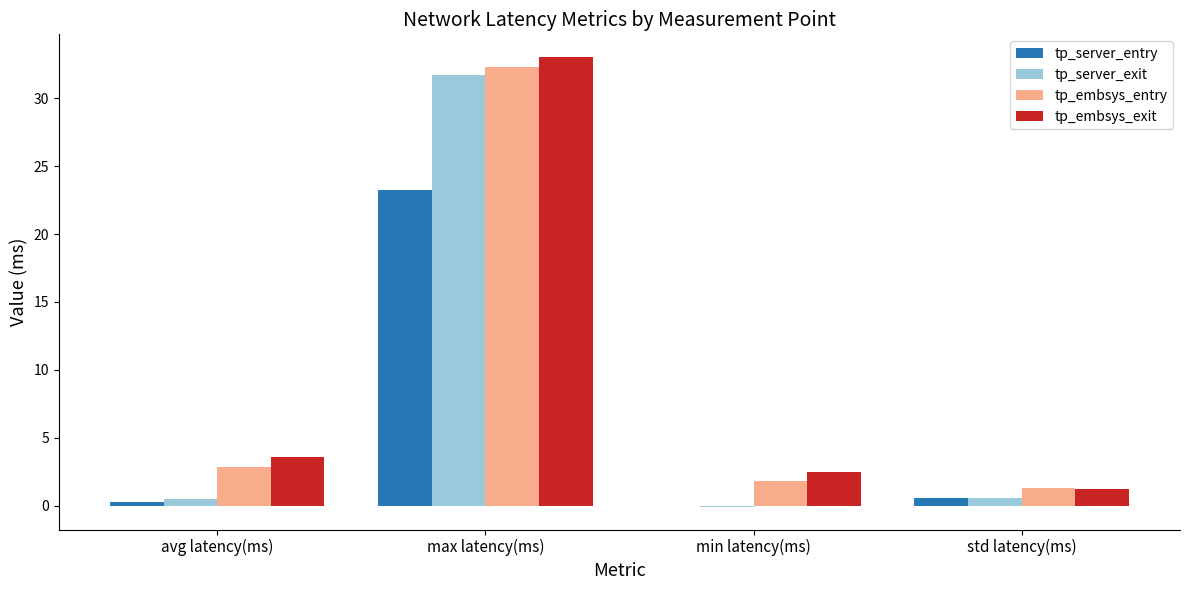

What is the greatest value displayed?

33.0